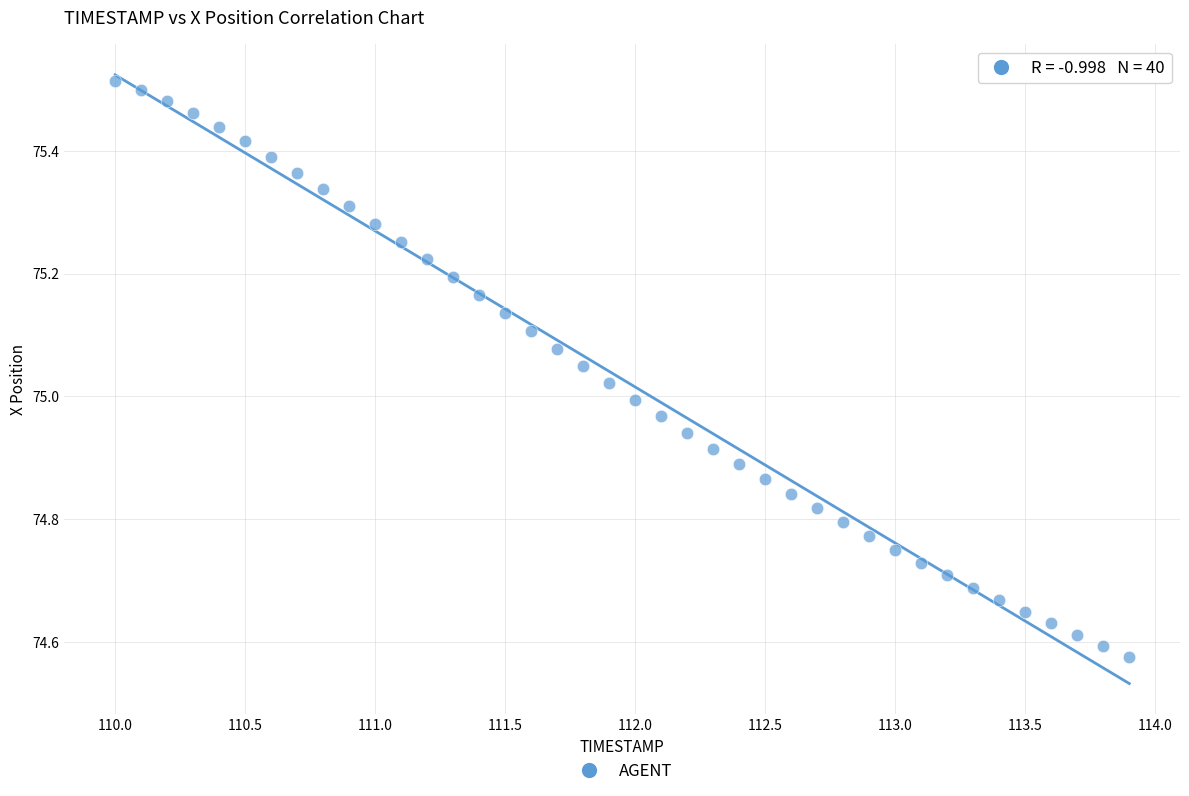

What is the range of Y values (max minus min)?

0.9